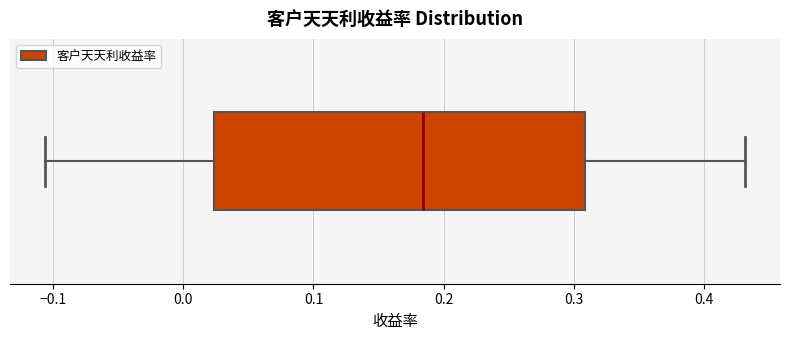

Read this box plot against the x-axis: the position of the median line, the range covered by the box, and the ends of both whiskers. The values are not printed on the chart, so give them approximately, as read against the axis.

median 0.18, box 0.02 to 0.31, whiskers -0.11 to 0.43